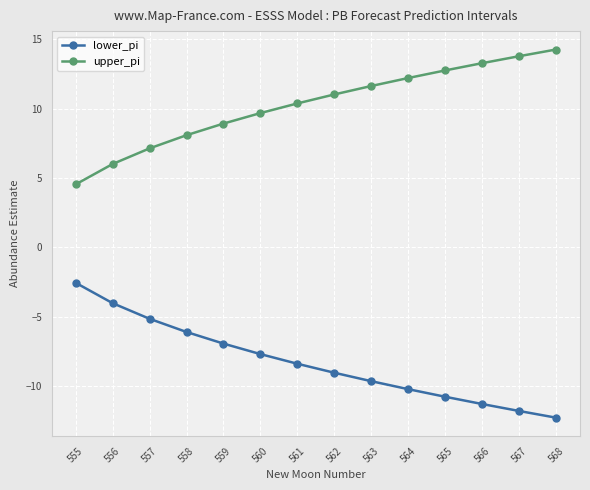

Reading right to left, extract all data points from this chart.

lower_pi: -12.3	-11.8	-11.3	-10.7	-10.2	-9.6	-9.0	-8.4	-7.7	-6.9	-6.1	-5.1	-4.0	-2.5
upper_pi: 14.3	13.8	13.3	12.7	12.2	11.6	11.0	10.4	9.7	8.9	8.1	7.1	6.0	4.5